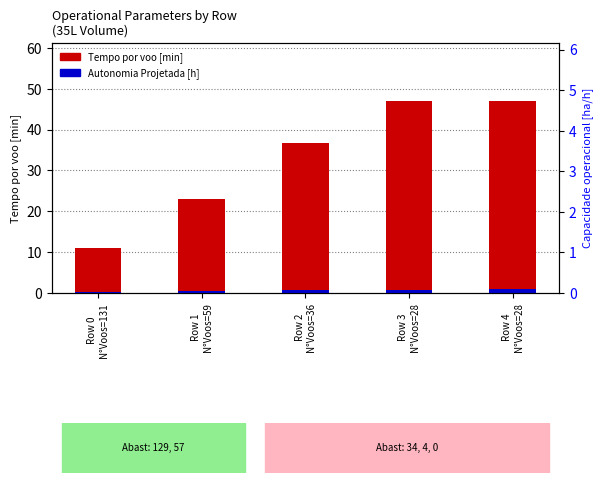

What position from the left is Row 2
N°Voos=36?

3